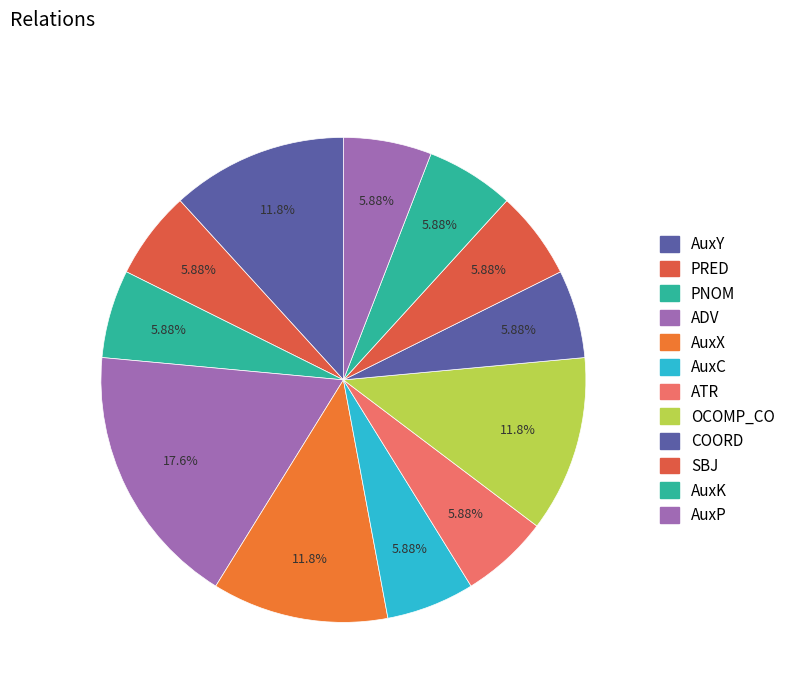

To the nearest percent, what is the difference between the largest and smallest slice percentages?

12%